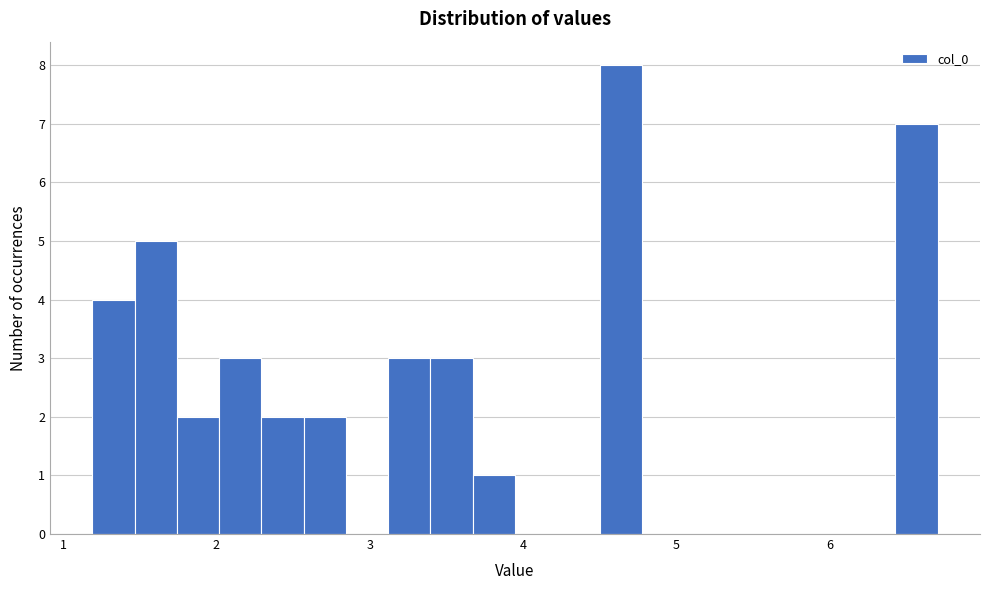

Read against the x-axis, roughly where is the centre of the tallest bar?

4.6